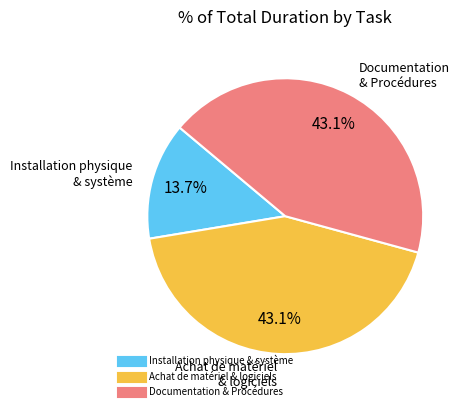

Is there a majority slice in this chart?

No